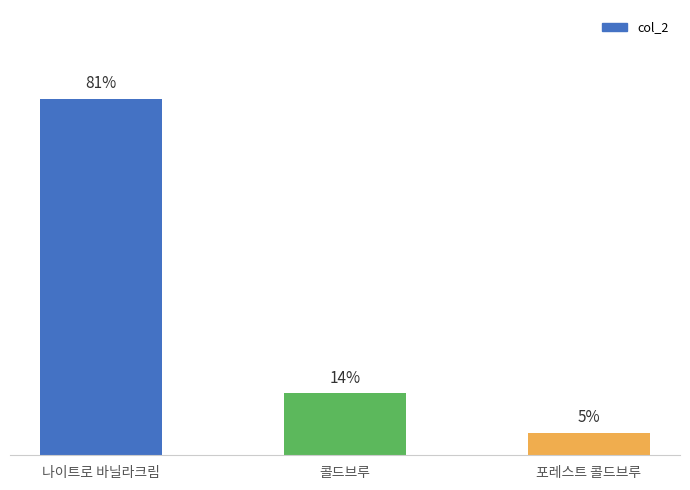

What is the label of the 2nd bar from the left?

콜드브루